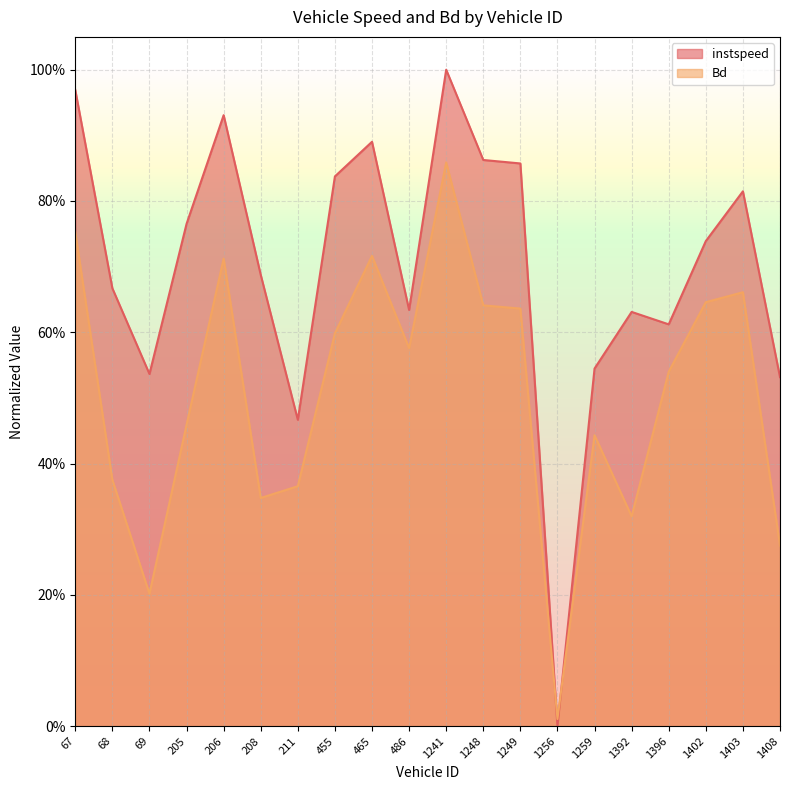

The Bd series shows 0.6 at 455.0. True or false?

True